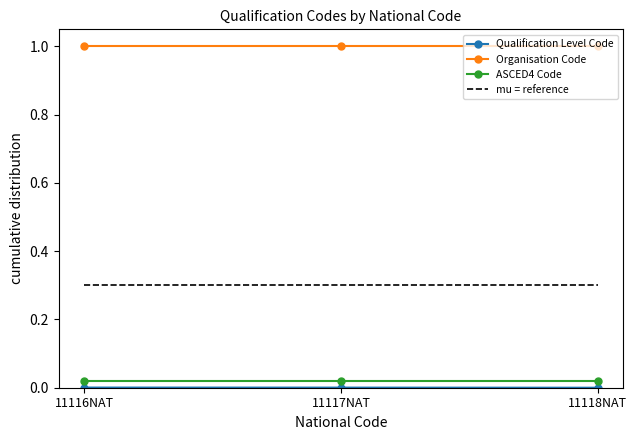

The mu = reference series shows 0.4 at 11117NAT. True or false?

False